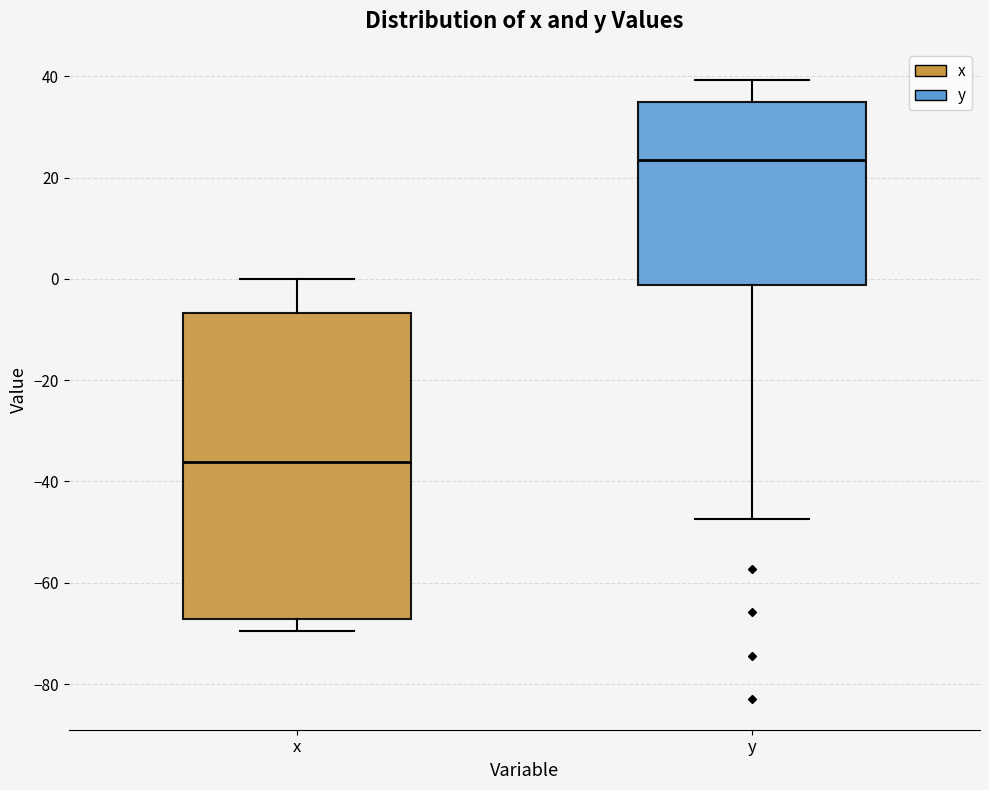

Where does the median line of the box for x sit on the y-axis? The values are not printed on the chart, so give them approximately, as read against the axis.

-36